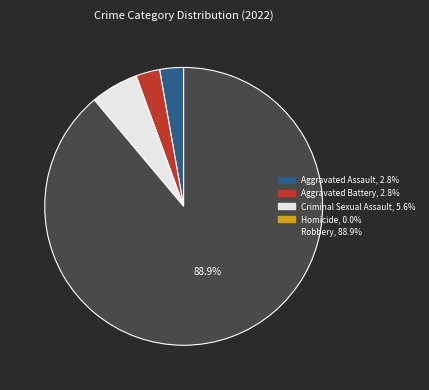

Which slice is the largest?

Robbery